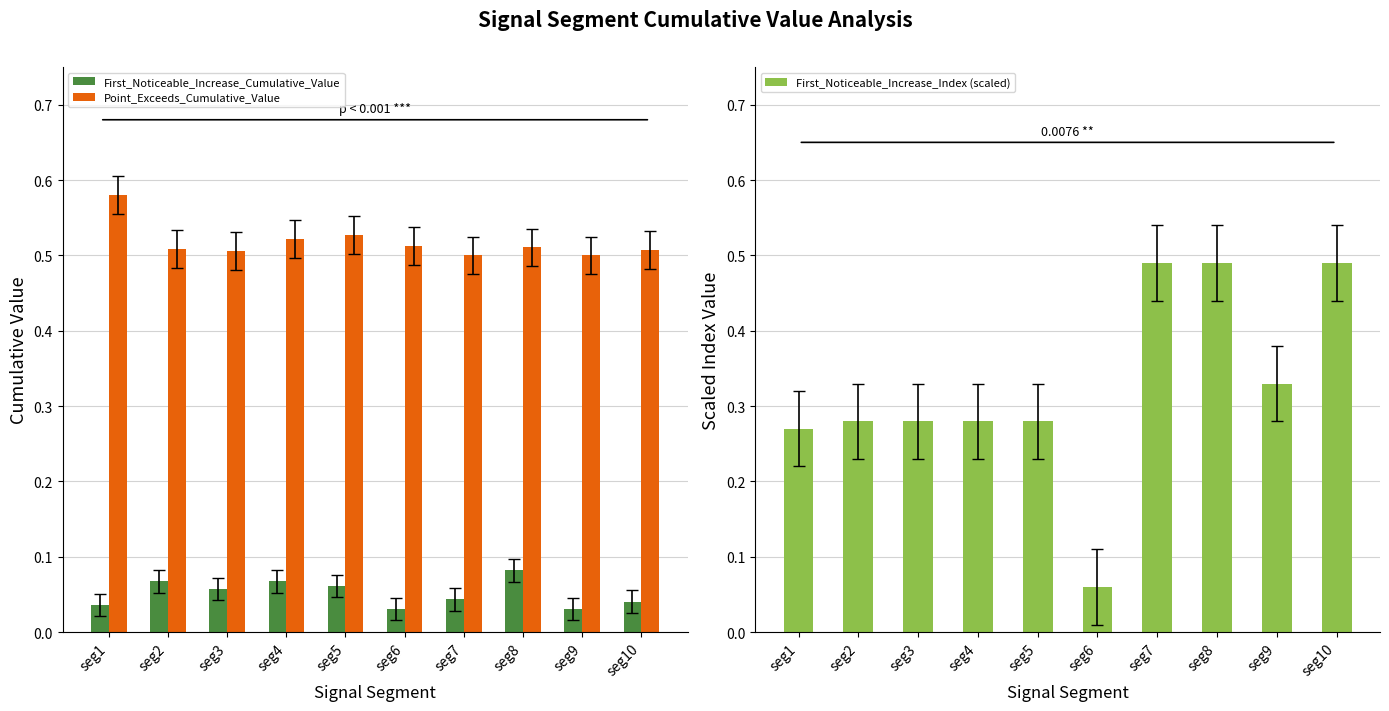

The Point_Exceeds_Cumulative_Value series shows 0.8 at seg9. True or false?

False